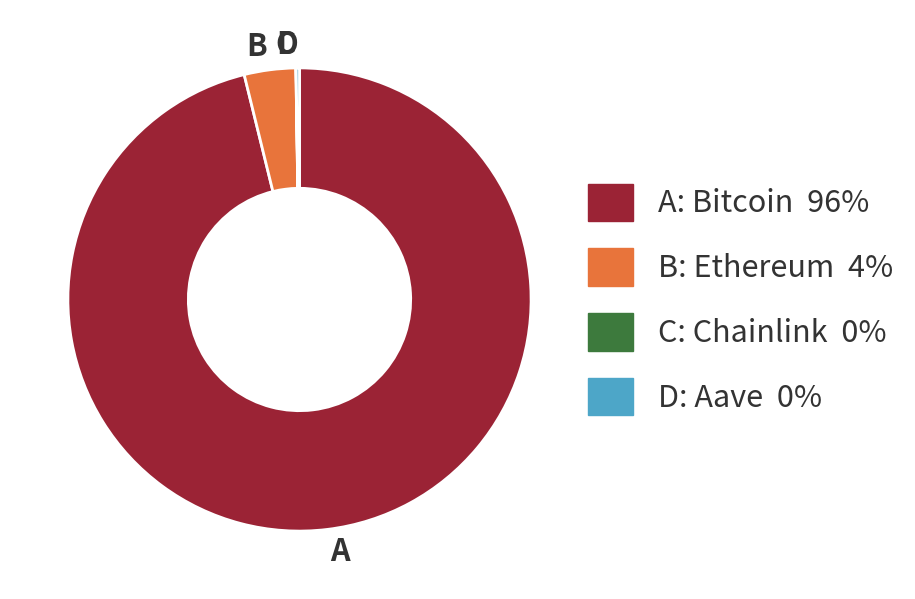

Is there any slice that represents more than half of the pie?

Yes